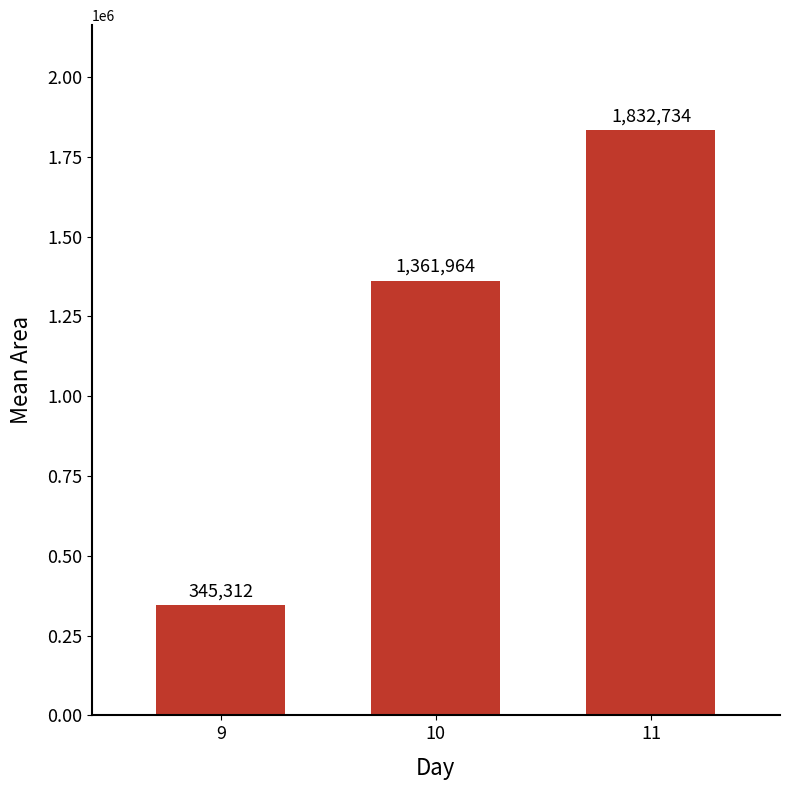

What is the value of the 2nd bar from the left?

1361964.3